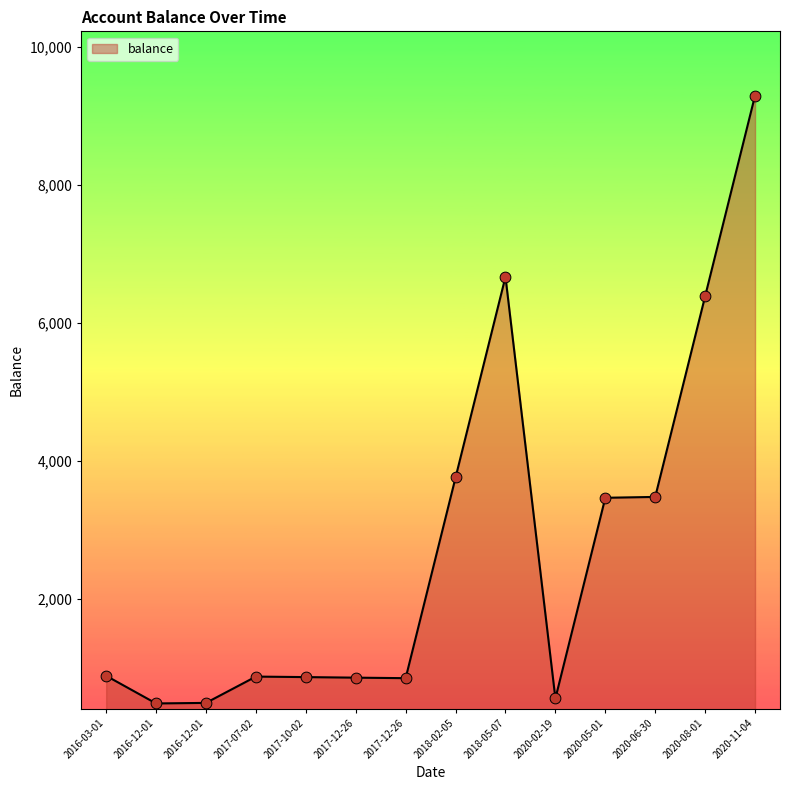

How many lines are shown in the chart?

1